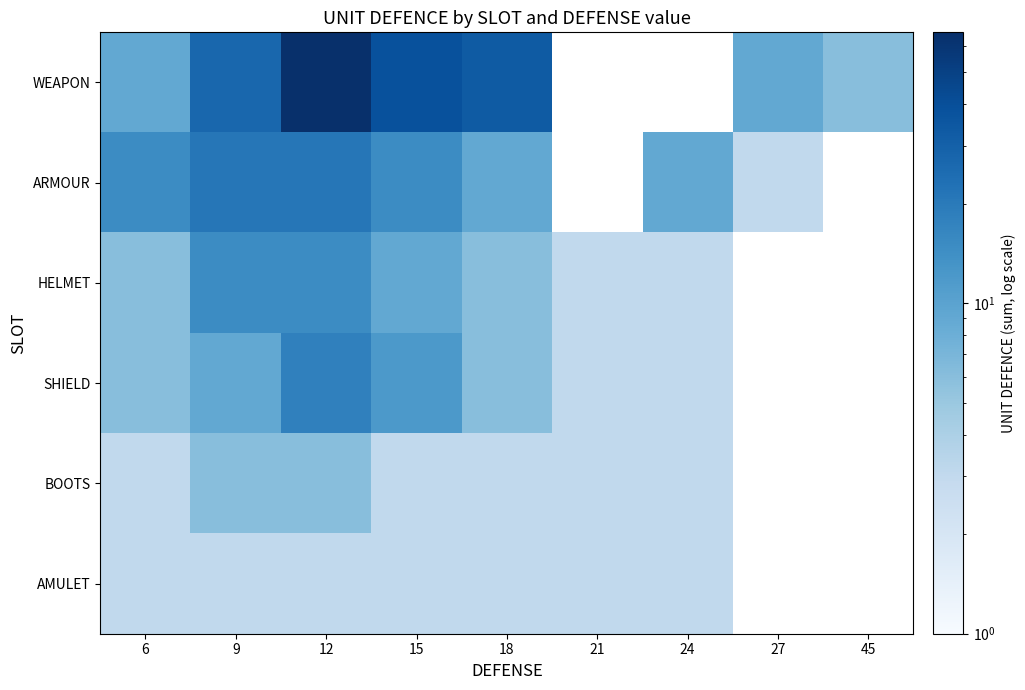

How many categories are shown in the chart?

9